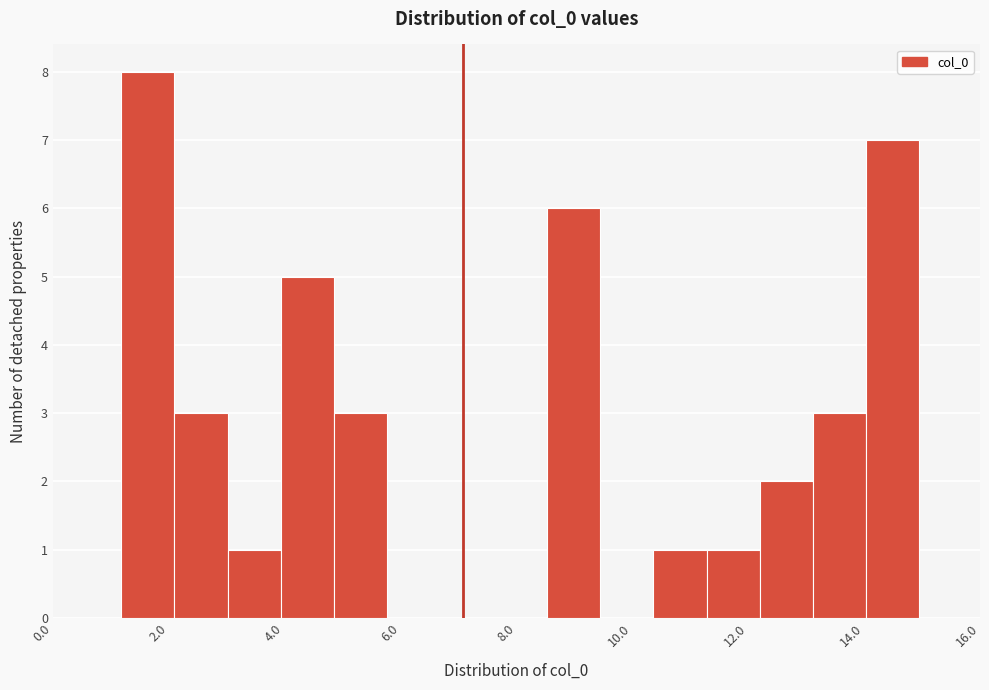

Reading left to right, transcribe this chart: for each bar, give the range it covers on the x-axis and its height. Neither the bar edges nor the heights are printed on the chart, so give them approximately, as read against the axes.

1.2 to 2.0: 8
2.0 to 3.0: 3
3.0 to 4.0: 1
4.0 to 4.8: 5
4.8 to 5.8: 3
5.8 to 6.6: 0
6.6 to 7.6: 0
7.6 to 8.6: 0
8.6 to 9.4: 6
9.4 to 10.4: 0
10.4 to 11.2: 1
11.2 to 12.2: 1
12.2 to 13.2: 2
13.2 to 14.0: 3
14.0 to 15.0: 7